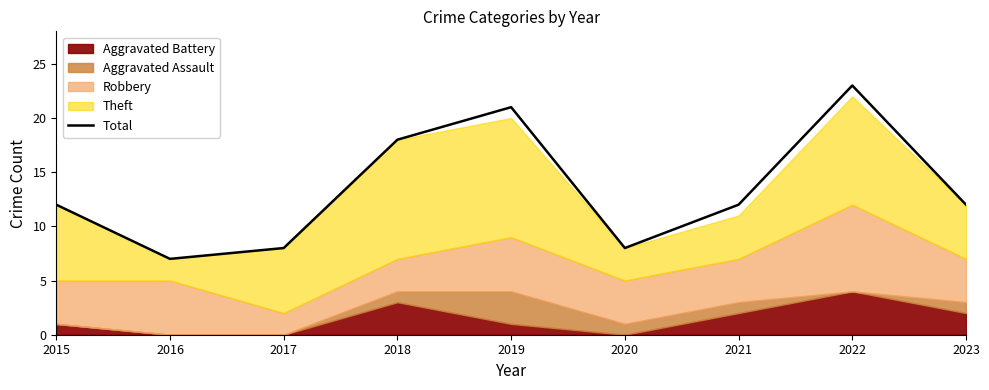

True or false: the data shows 23 at 2022.

True